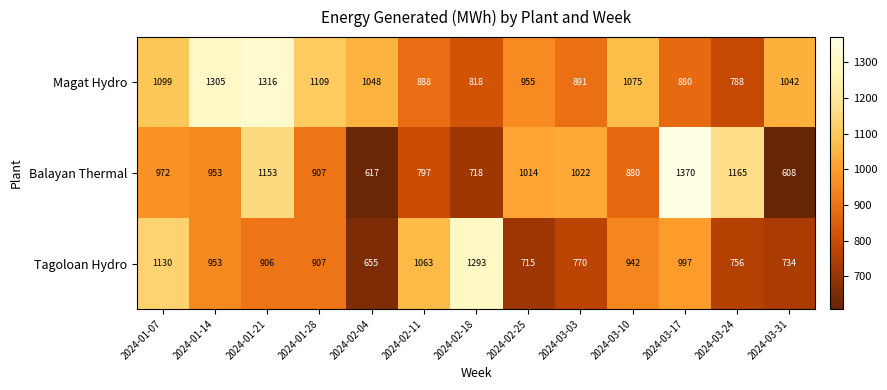

What is the sum of all Magat Hydro values?

13214